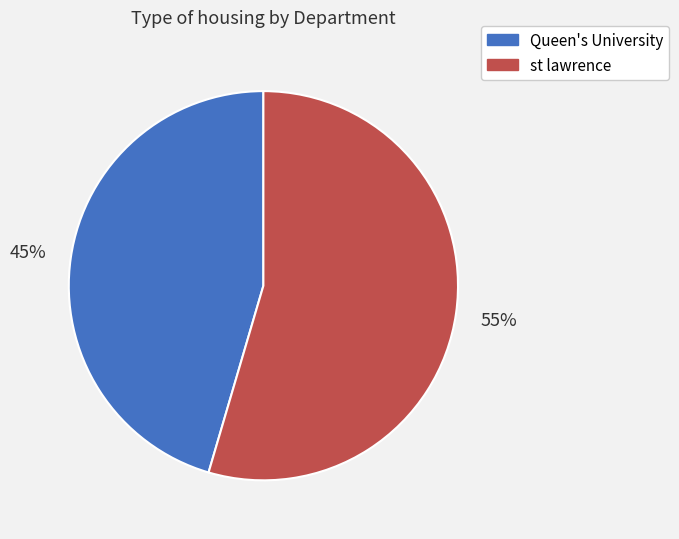

How many slices are in this pie chart?

2